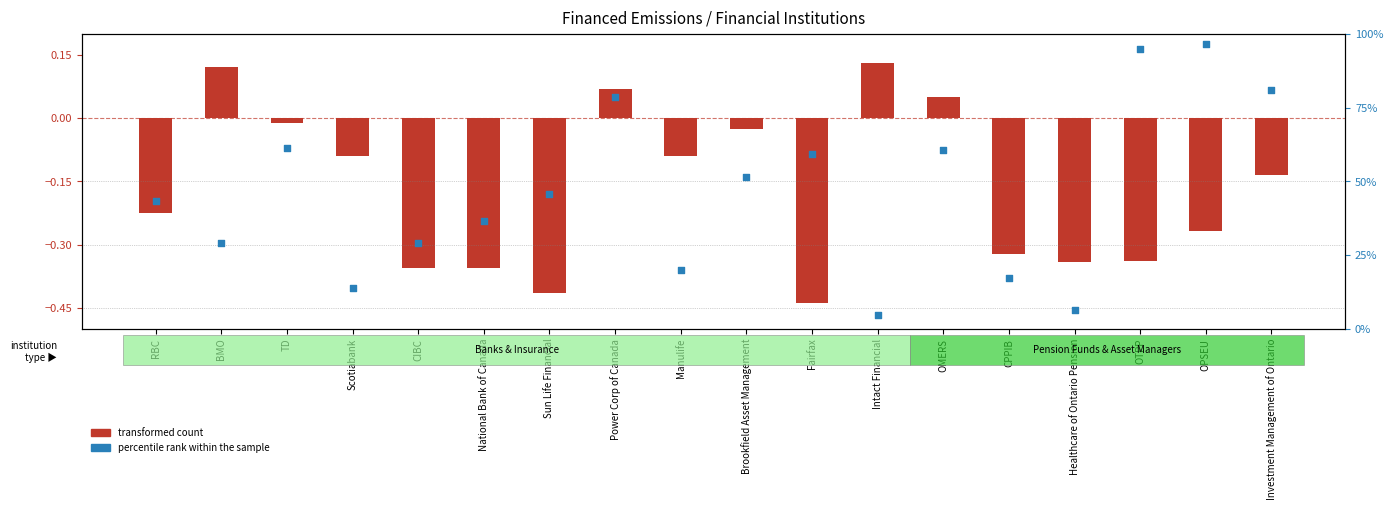

Between Scotiabank and Manulife, which is larger?

Manulife